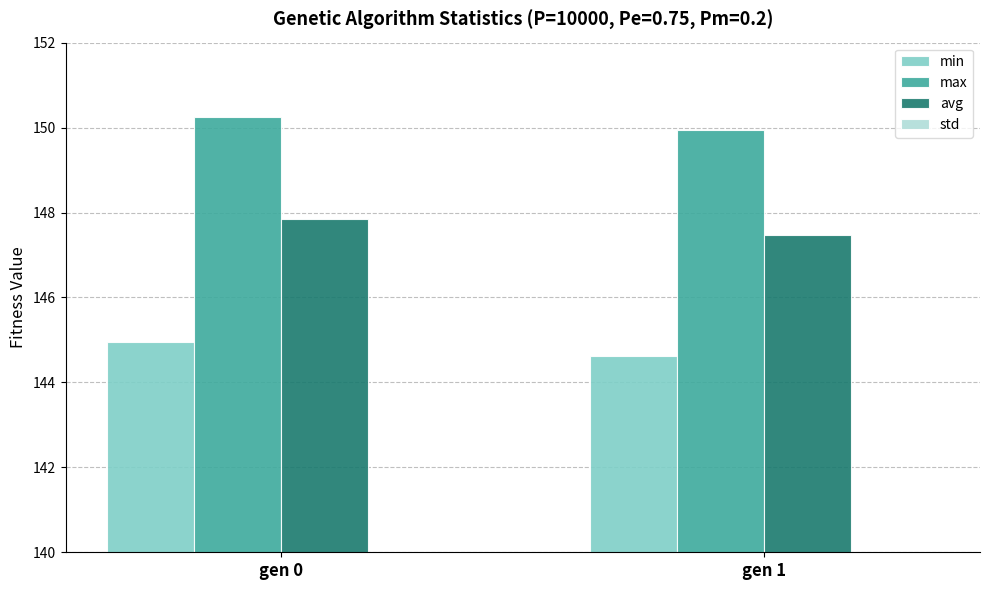

Which has a higher value, gen 0 or gen 1?

gen 0